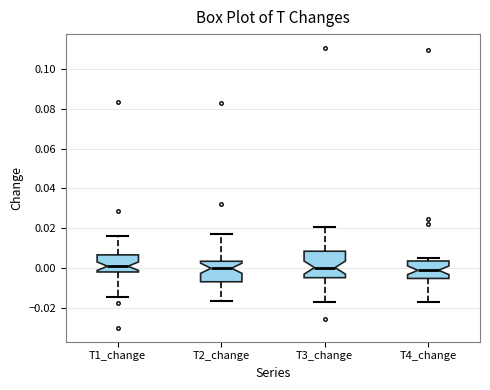

Which box is the tallest, from its lower edge to its upper edge?

T3_change